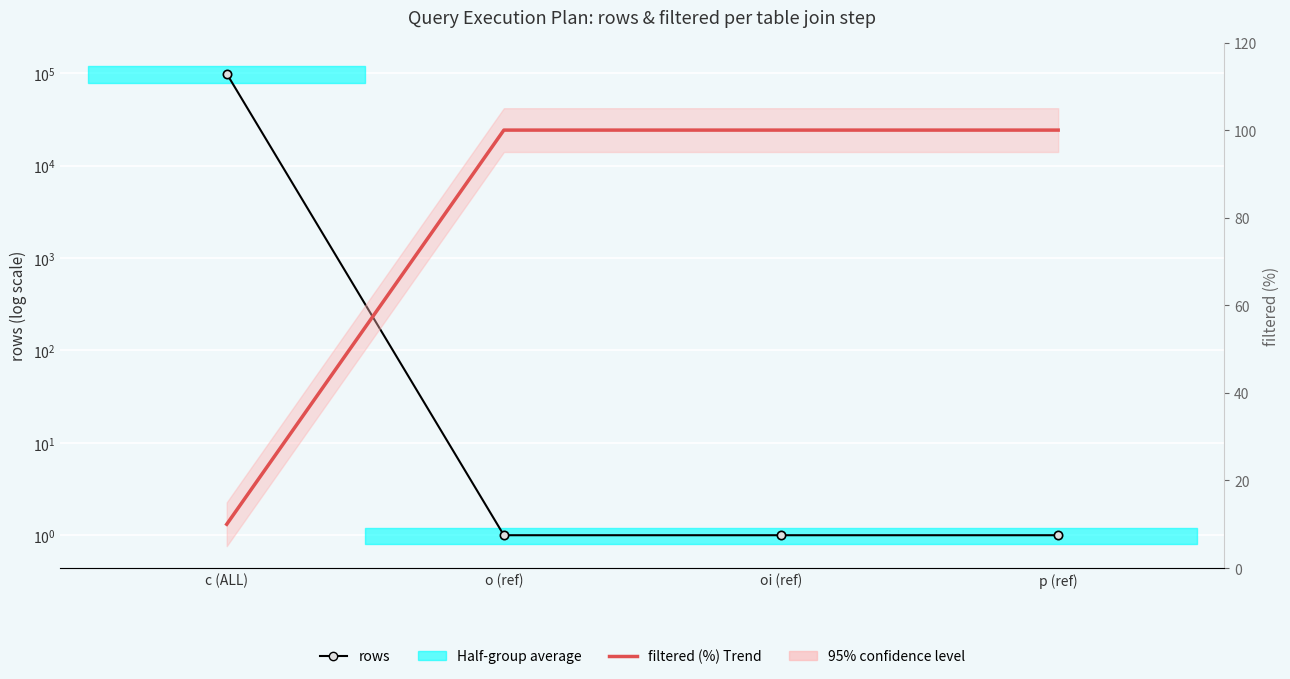

Which series ends up on top after the final intersection of rows and filtered (%)?

filtered (%)